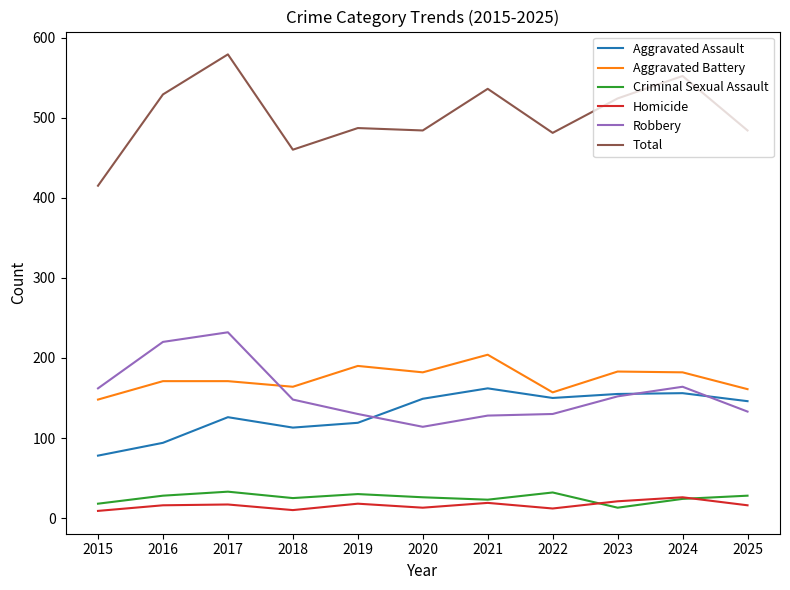

What is the spread (max minus min) of values at 2017?

562